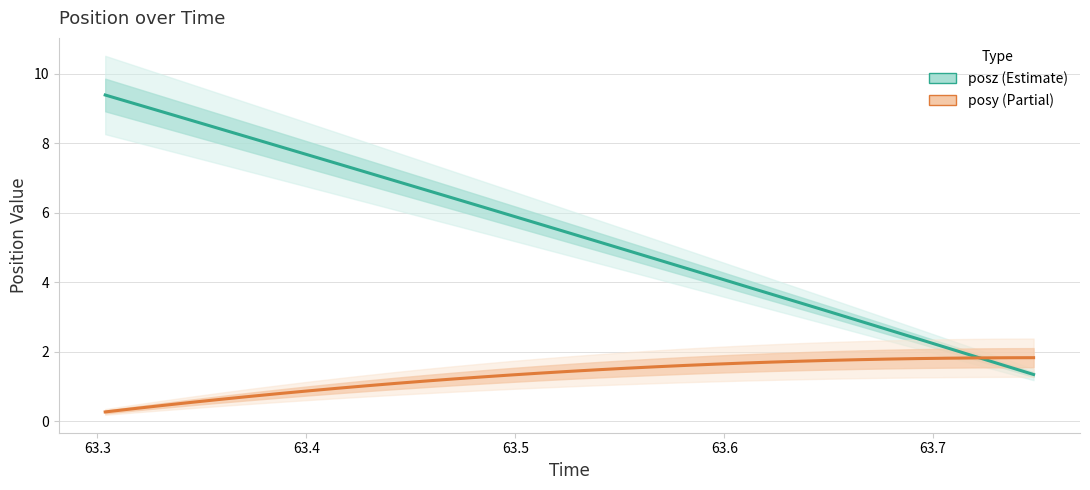

Rank the series by their average value, from lowest to highest.

posy, posz